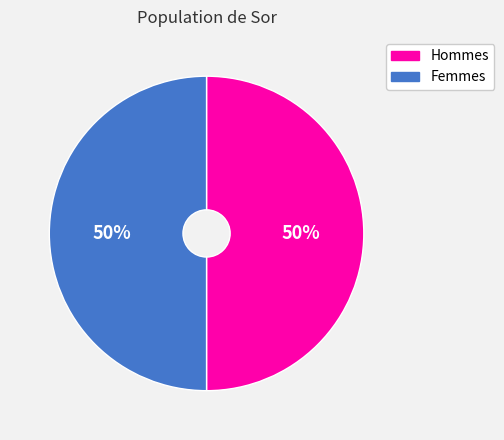

The Femmes slice represents 39% of the pie. True or false?

False